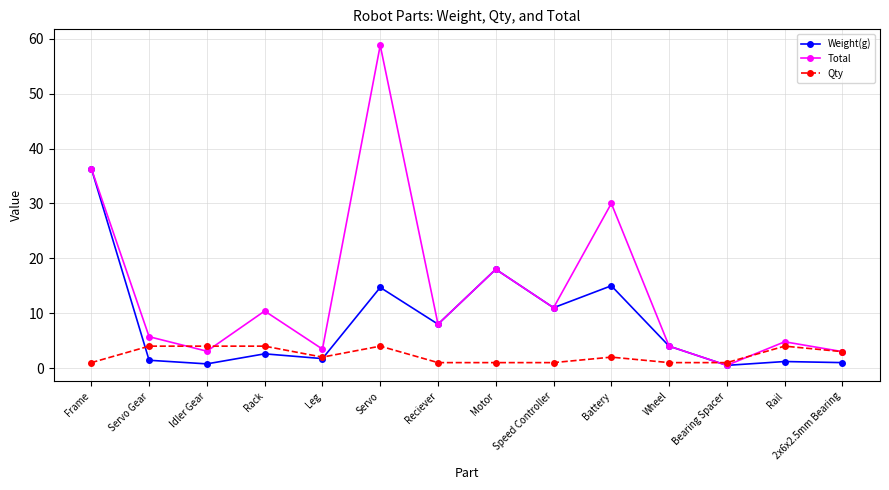

What are all the series names shown in the legend?

Weight(g), Total, Qty